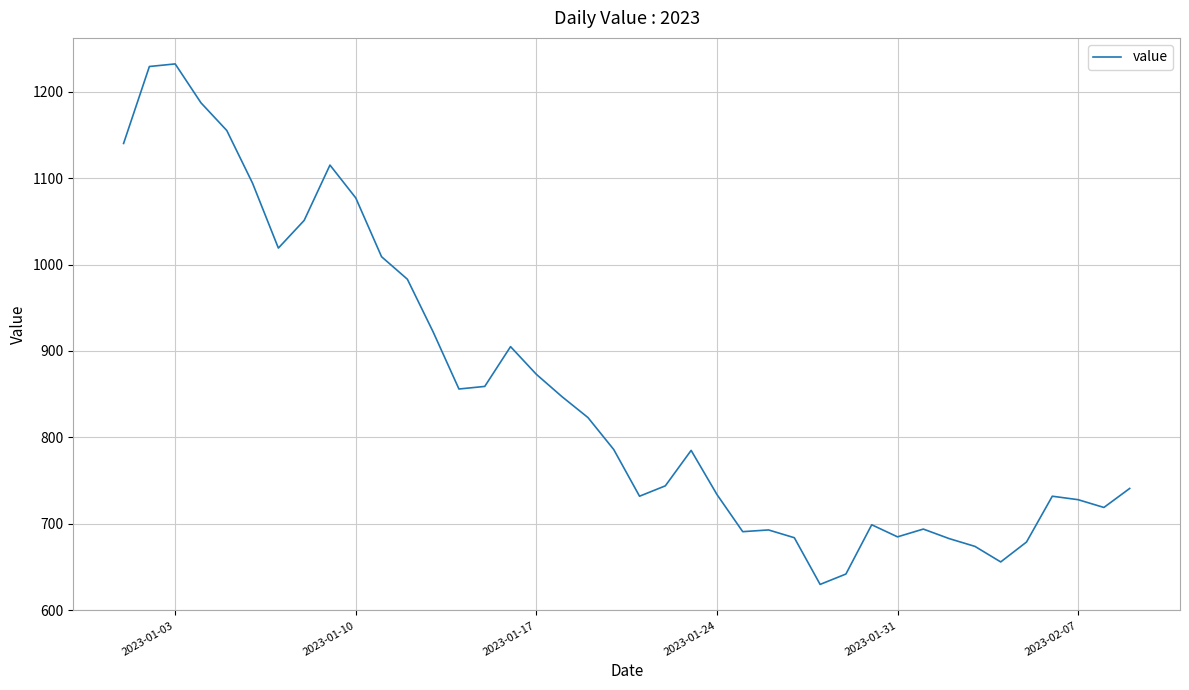

What is the difference between the maximum and minimum values?

602